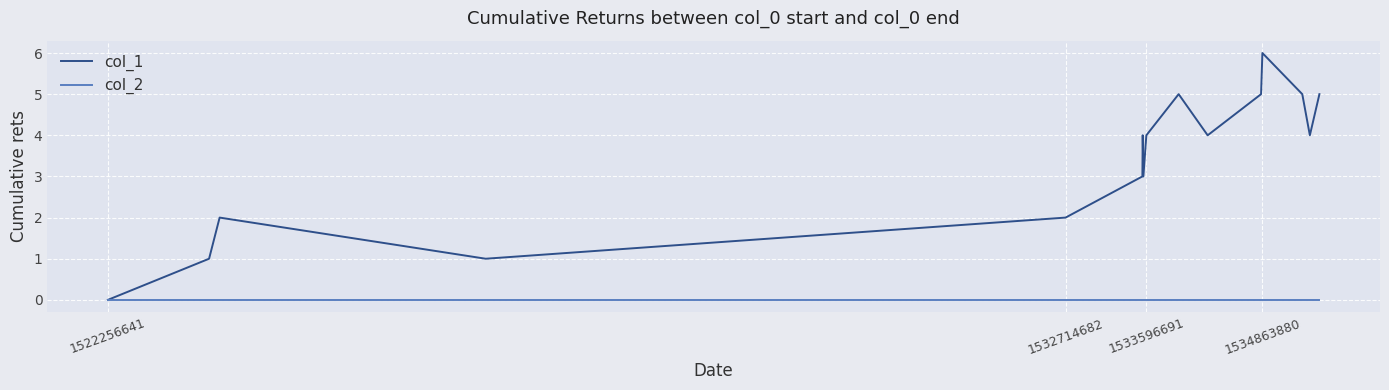

Rank the series by their average value, from highest to lowest.

col_1, col_2